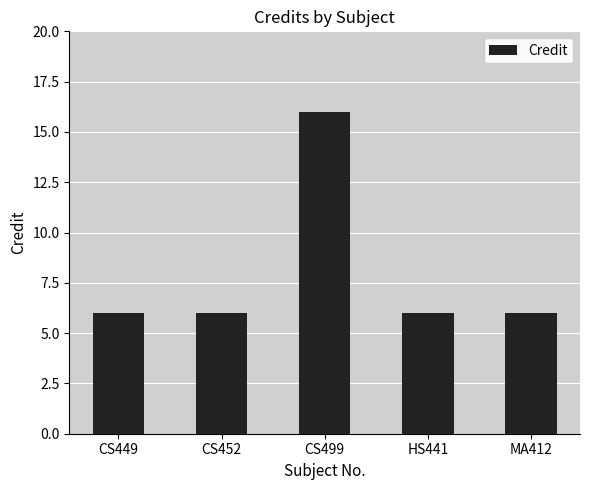

How many series are shown in this chart?

1